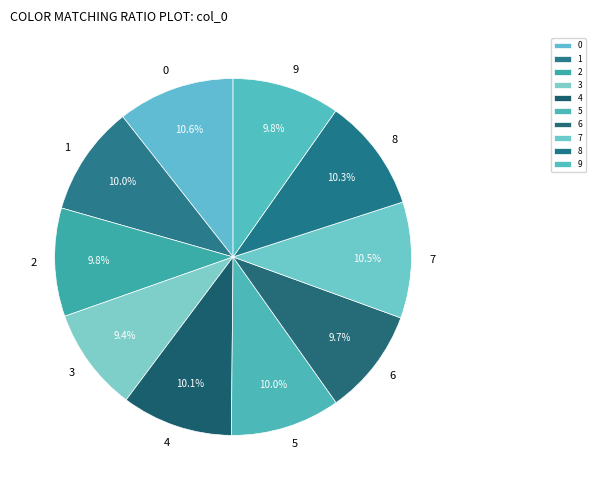

What percentage is NOT represented by 7?

89.5%